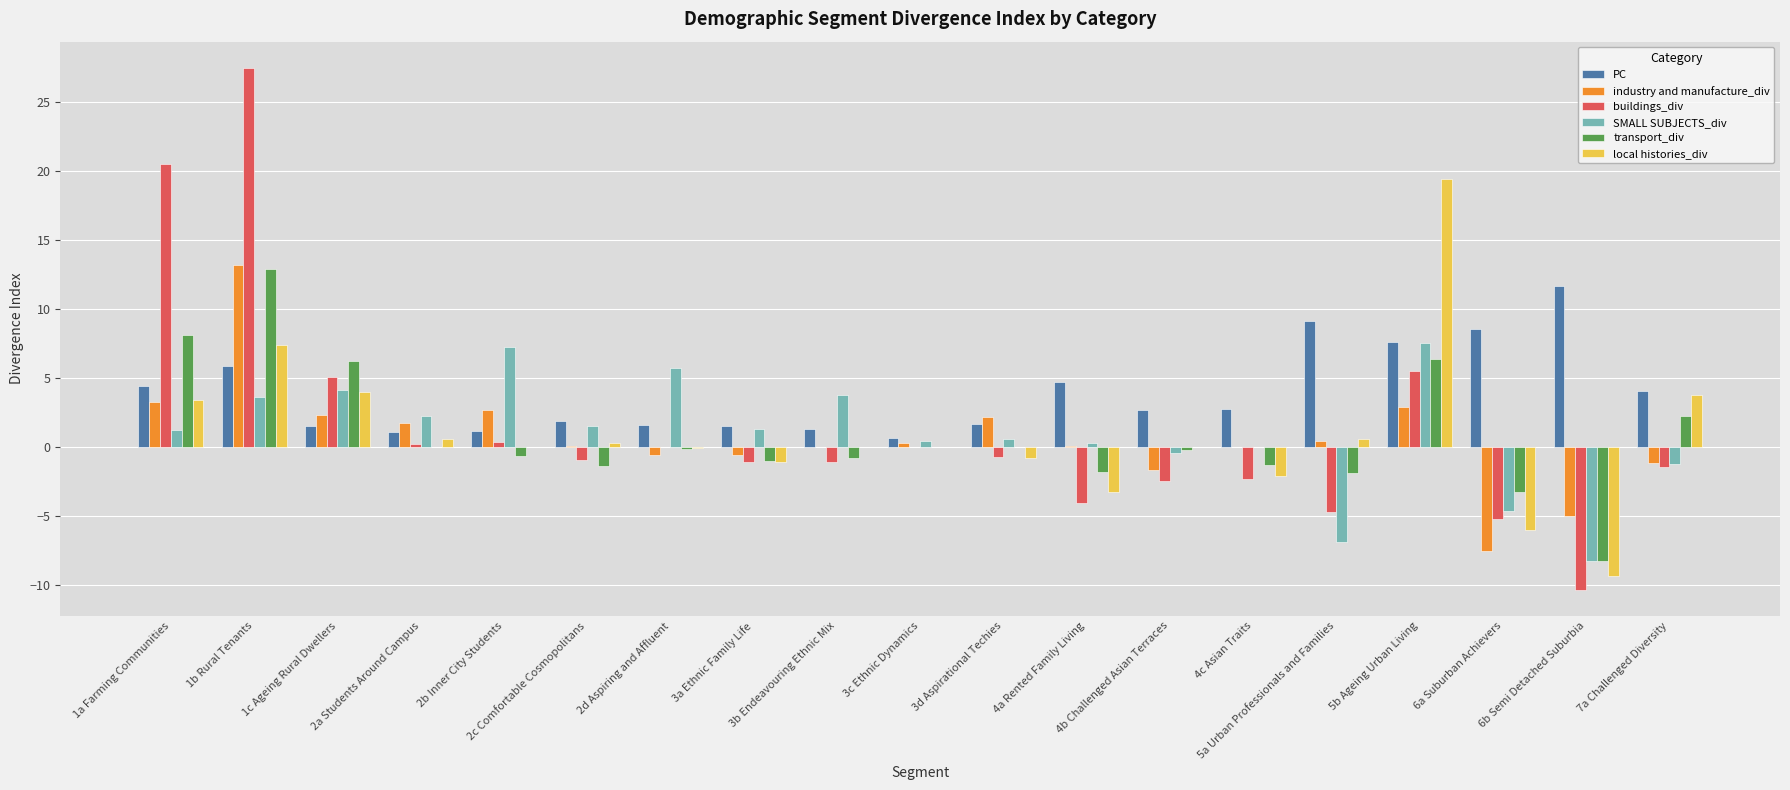

What is the sum of the buildings_div values at 4b Challenged Asian Terraces and 7a Challenged Diversity?

-3.9